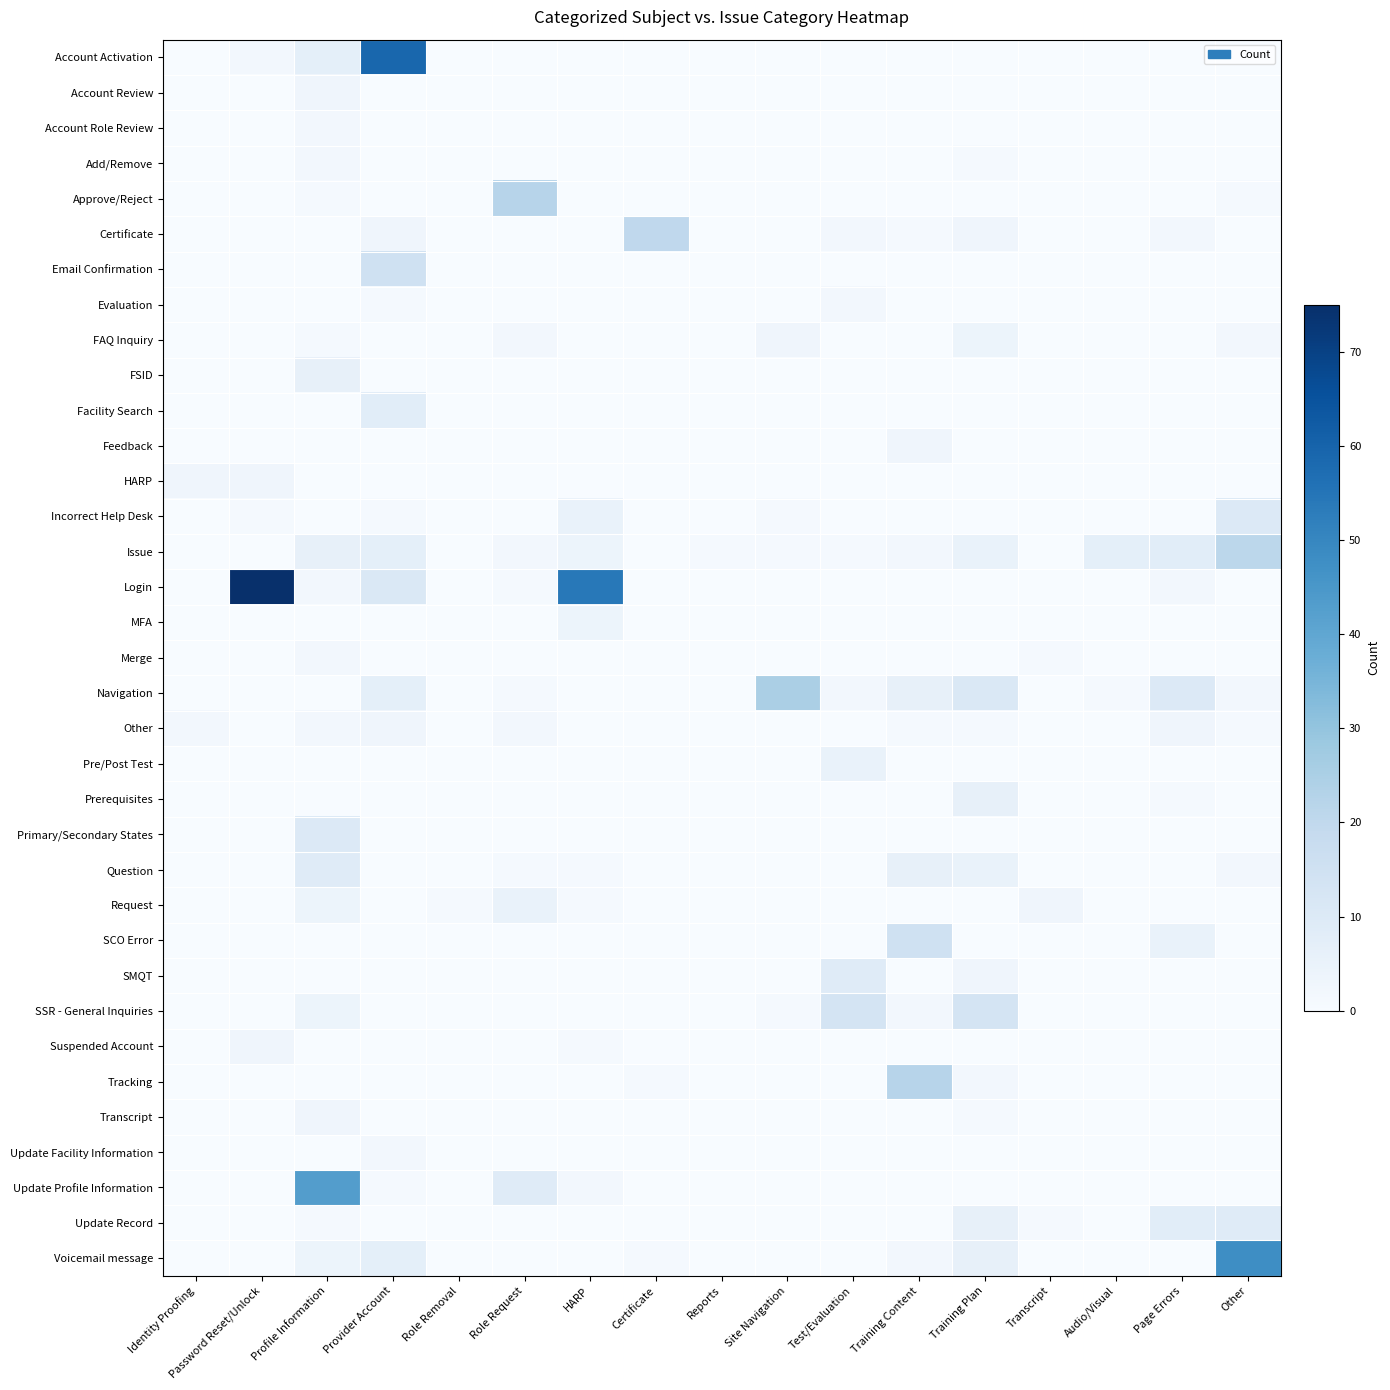

Which series has the largest range (max minus min)?

Login